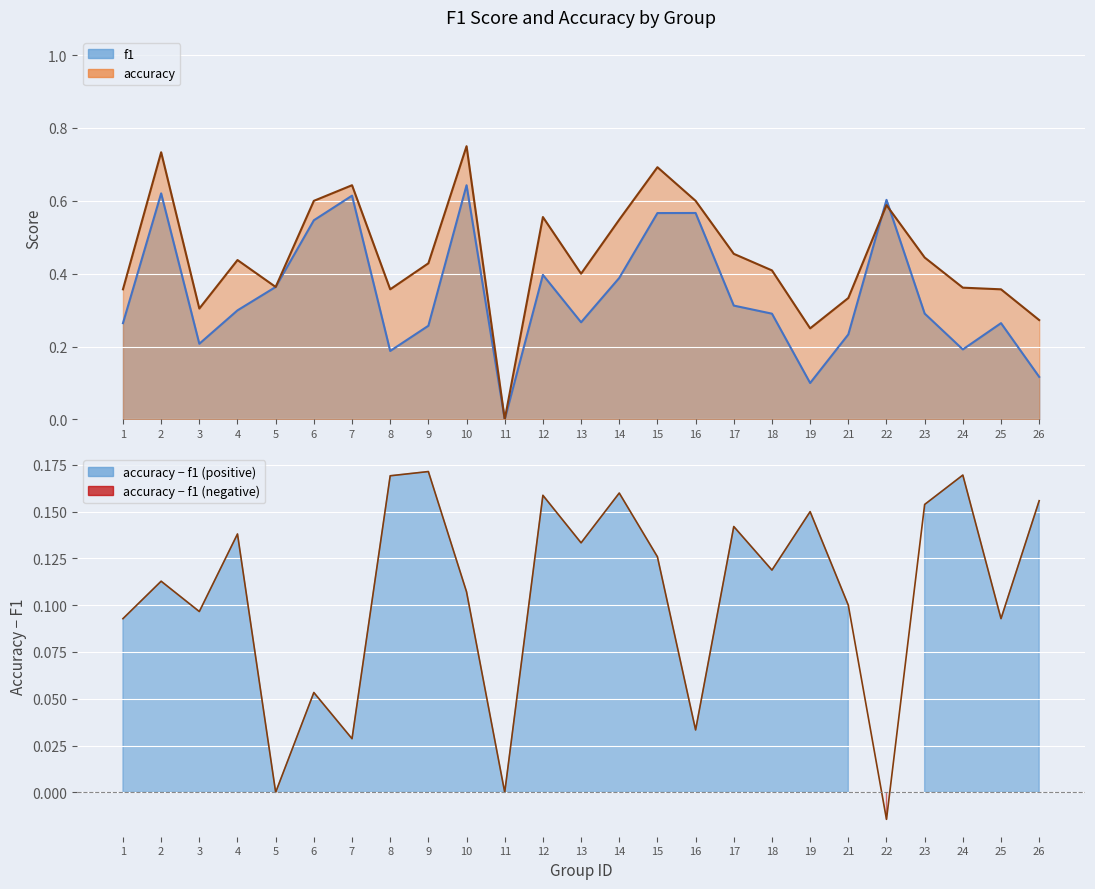

Where is the first local minimum for accuracy?

3